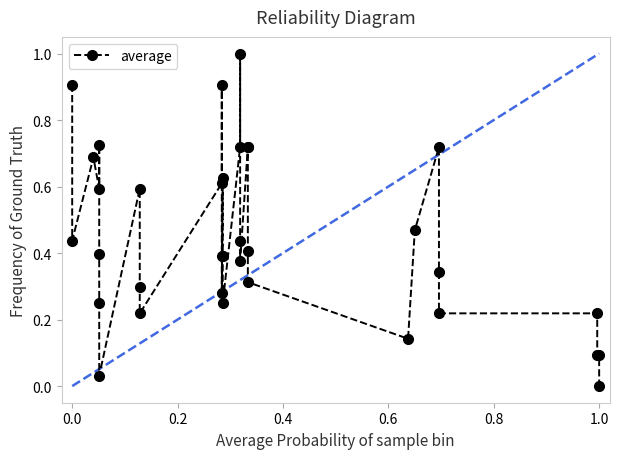

Is it true that the value at 18 is 1.2?

False